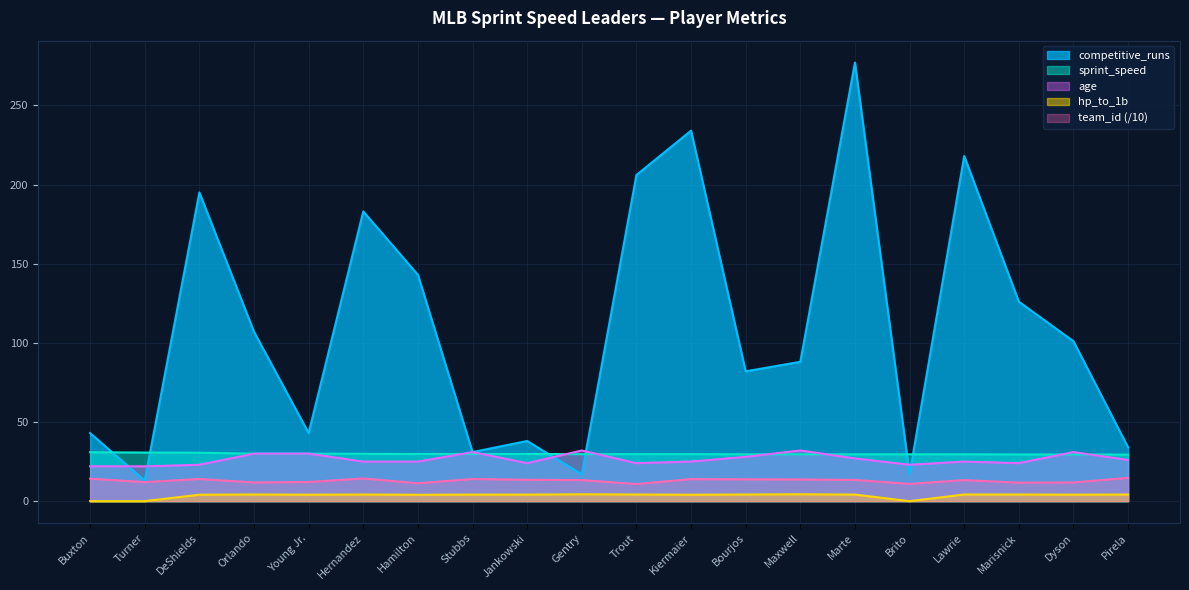

At Maxwell, list the series in order from smallest to largest.

hp_to_1b, team_id, sprint_speed, age, competitive_runs